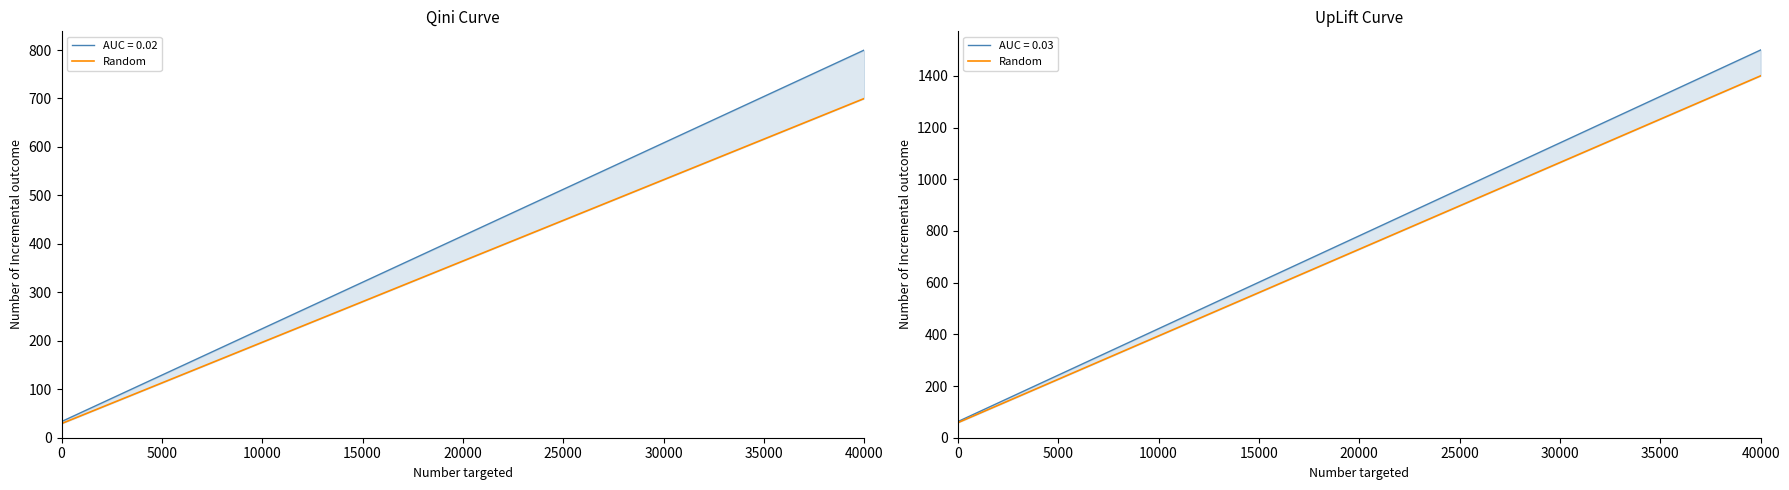

What is the average value?

729.2